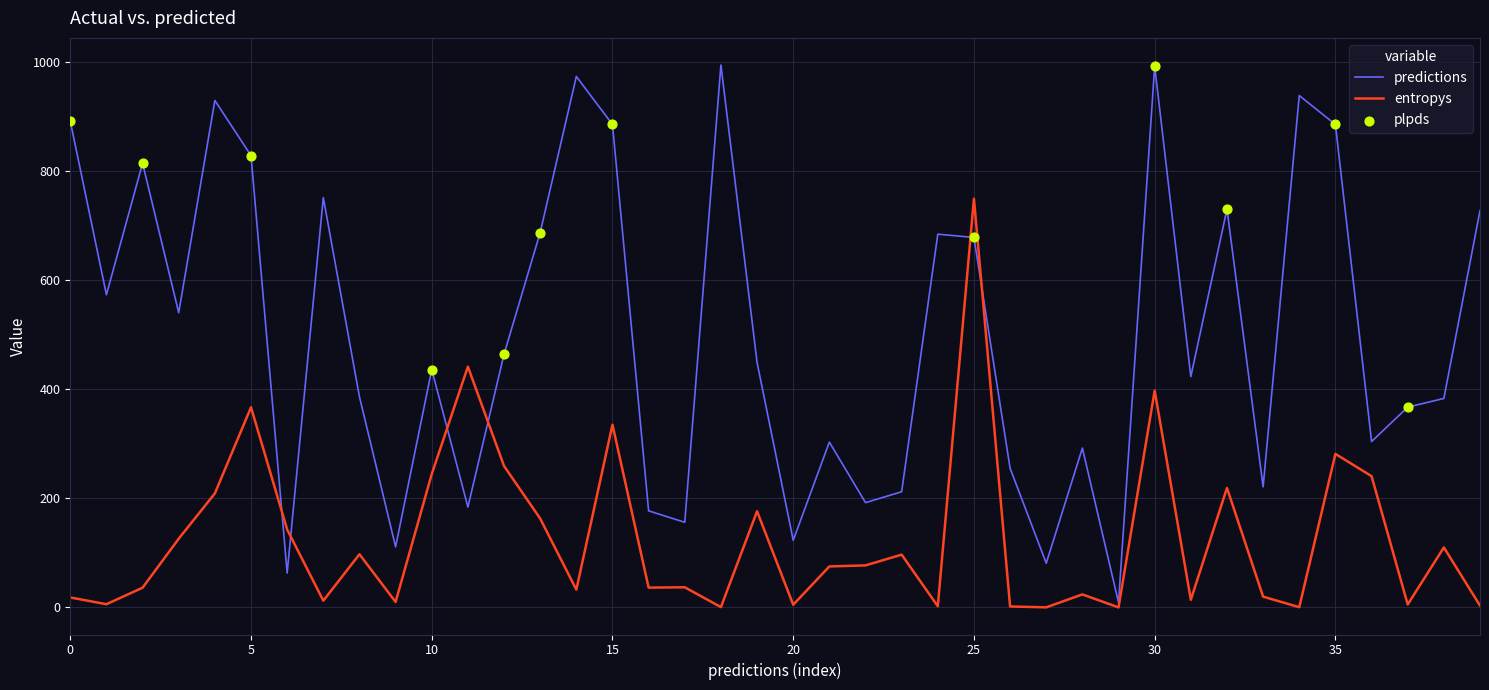

Which series has the largest range (max minus min)?

predictions